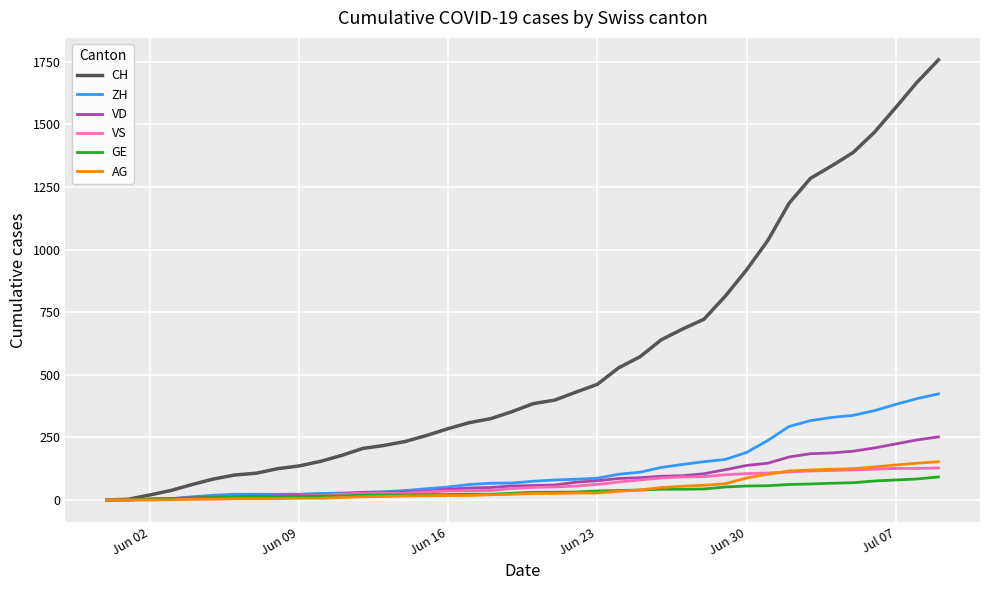

Which series has the largest total across all categories?

CH